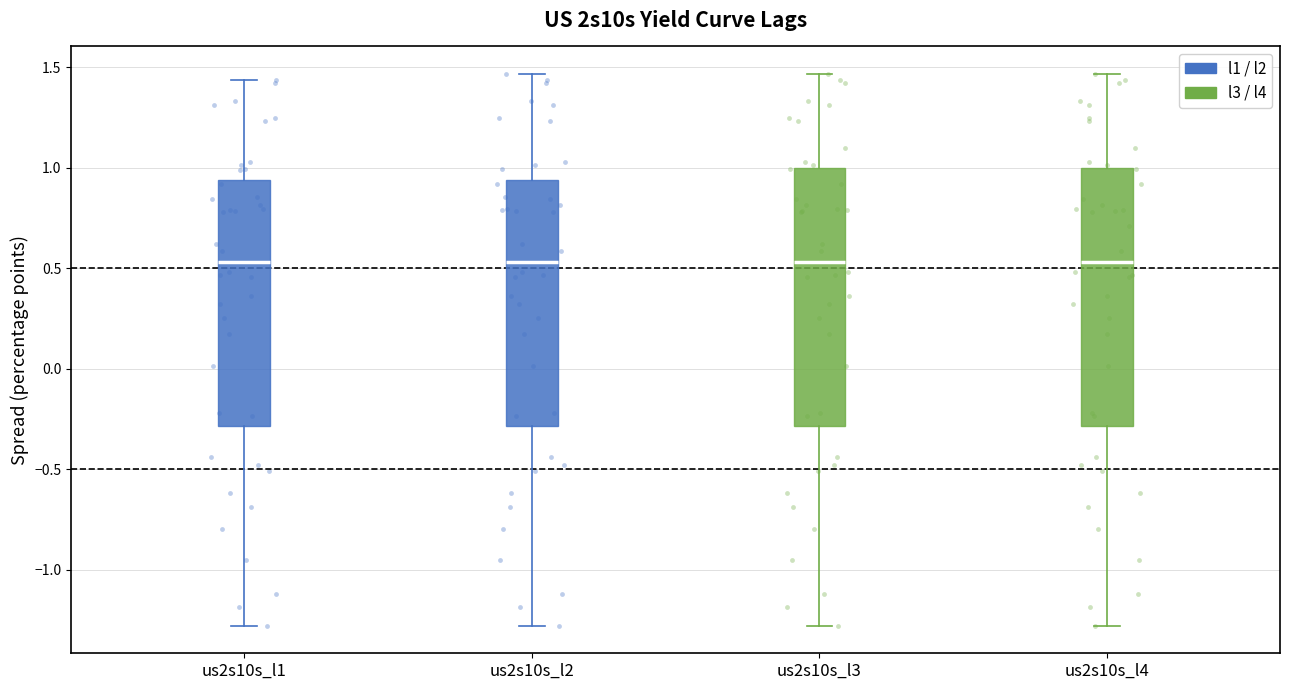

Where is the upper edge of the box for us2s10s_l2 on the y-axis? The values are not printed on the chart, so give them approximately, as read against the axis.

0.95